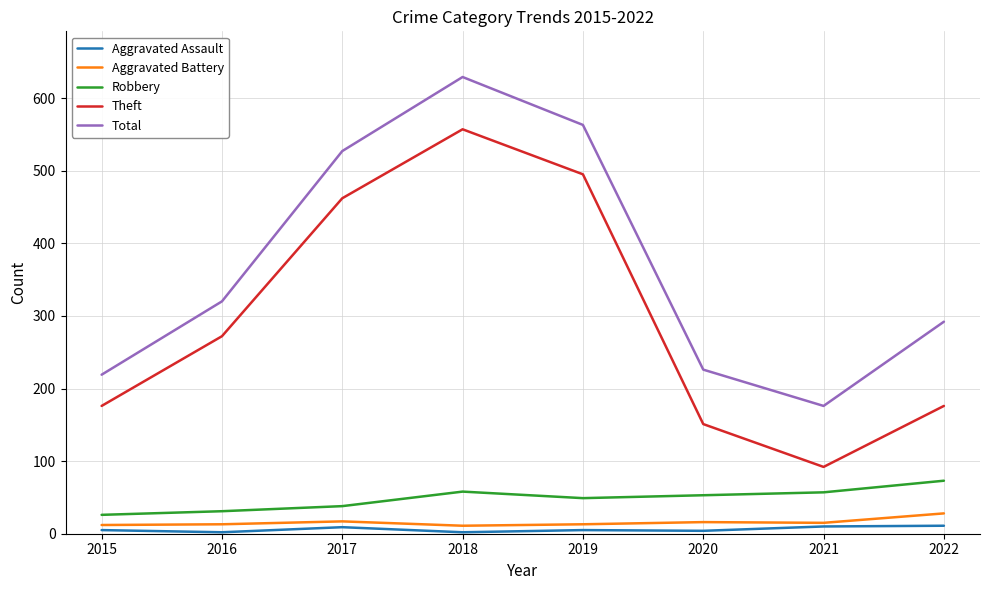

Which series has the largest range (max minus min)?

Theft